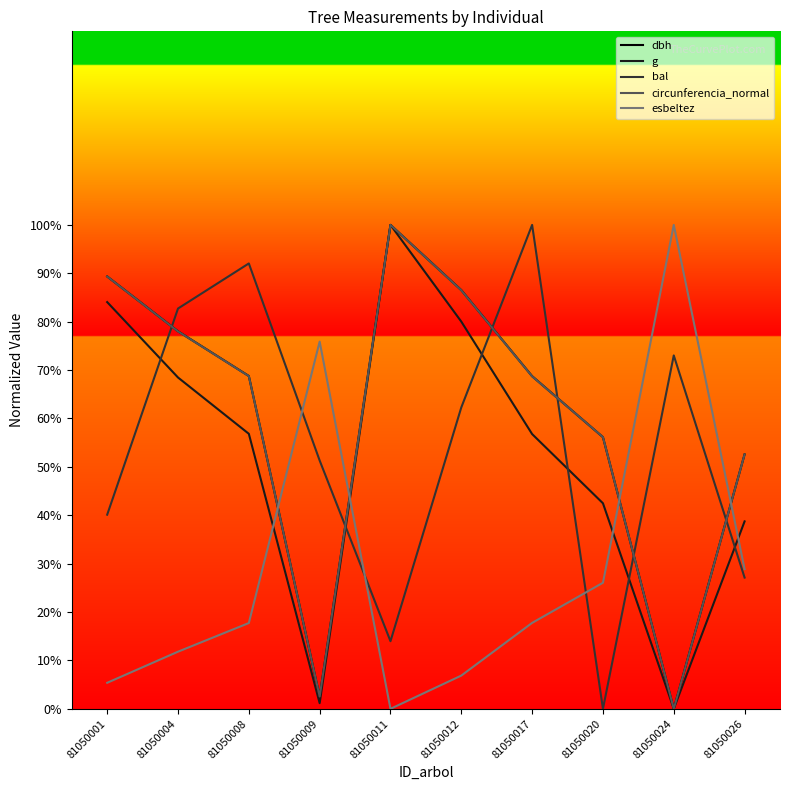

Is the value of dbh at 81050008 greater than the value of esbeltez at 81050012?

Yes